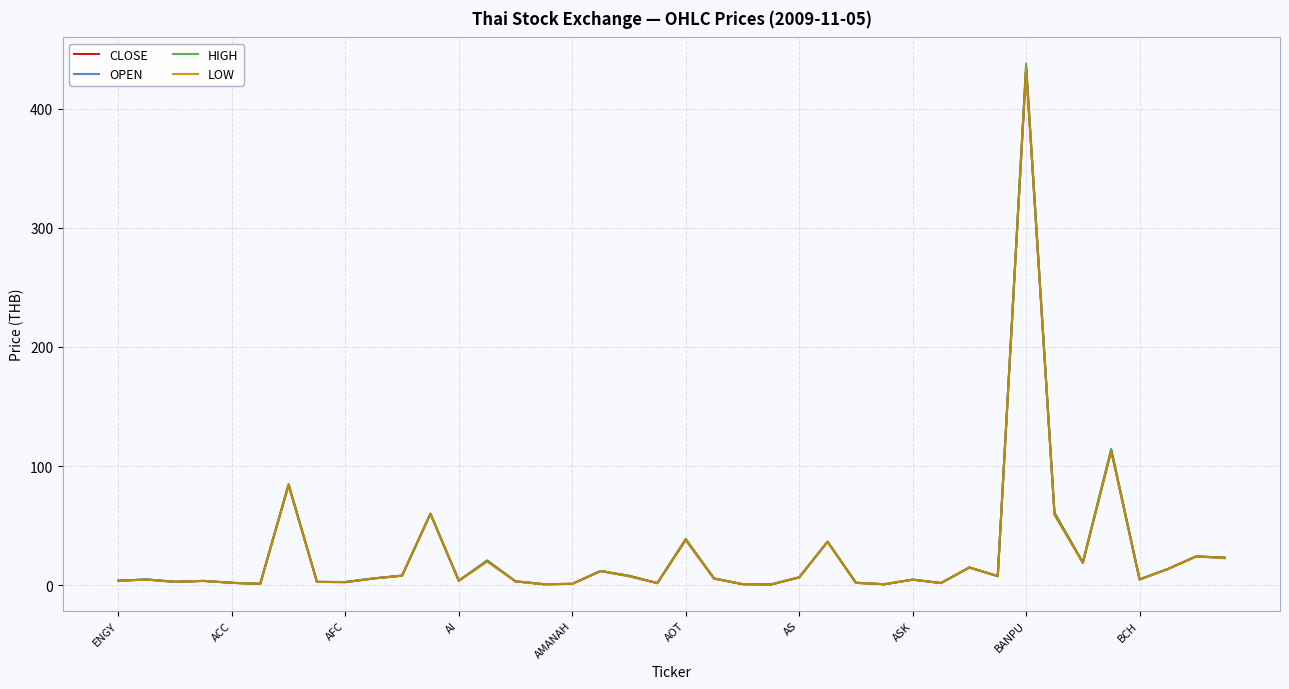

How many distinct data groups are displayed?

4